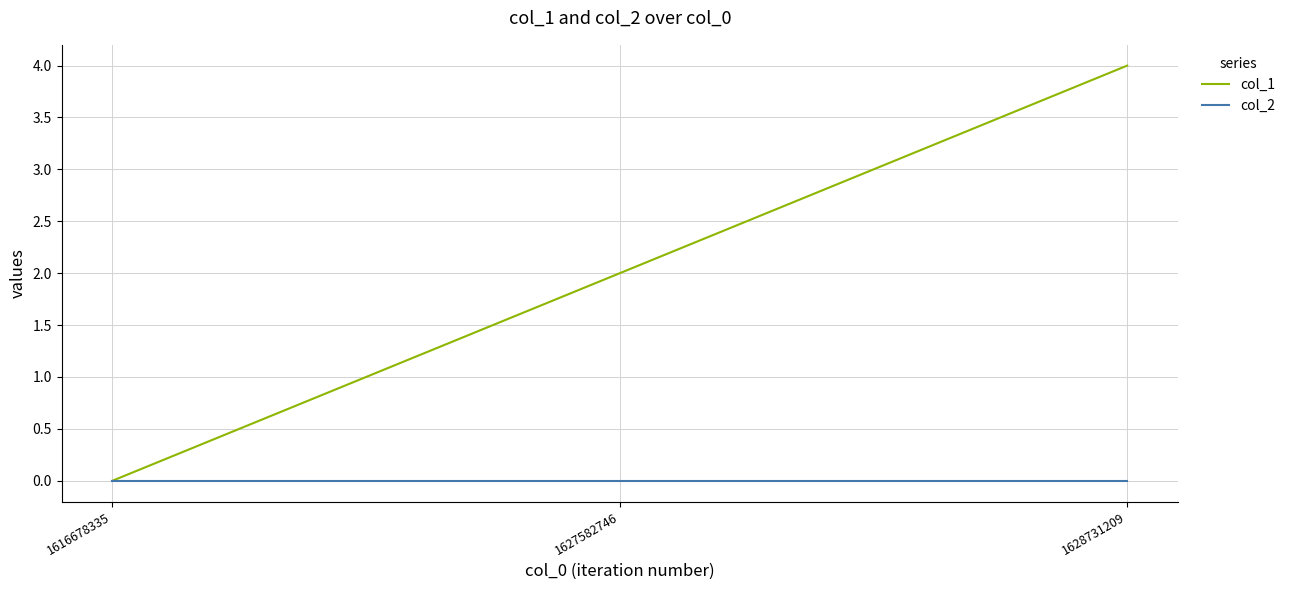

How many positive values does the col_1 series have?

2